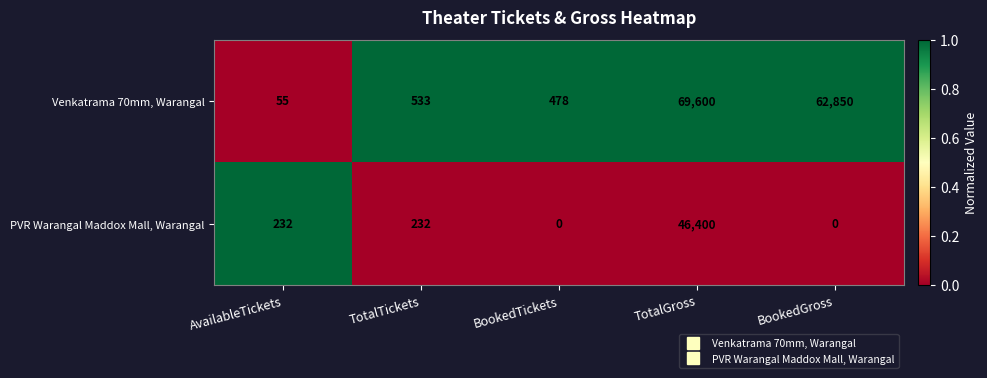

Reading left to right, extract all data points from this chart.

Venkatrama 70mm, Warangal: 55	533	478	69600	62850
PVR Warangal Maddox Mall, Warangal: 232	232	0	46400	0